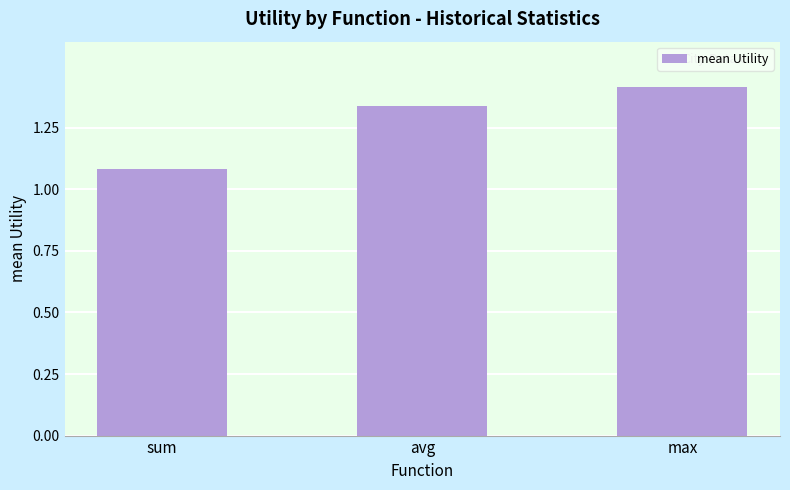

What is the difference between the maximum and minimum values?

0.3